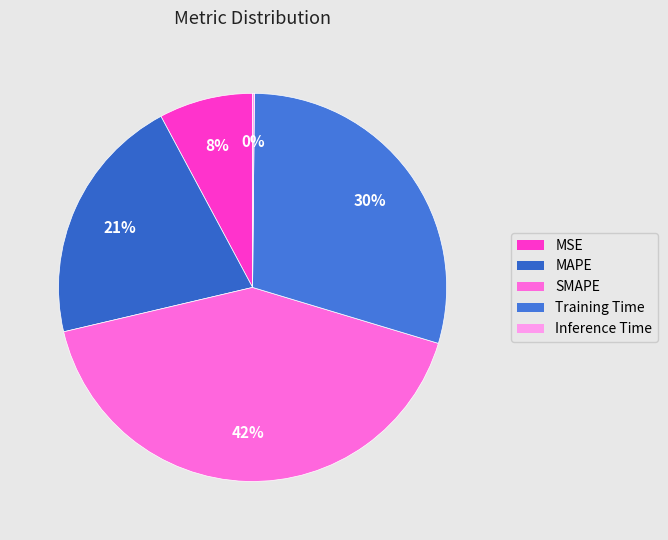

To the nearest percent, what portion does Training Time represent?

30%